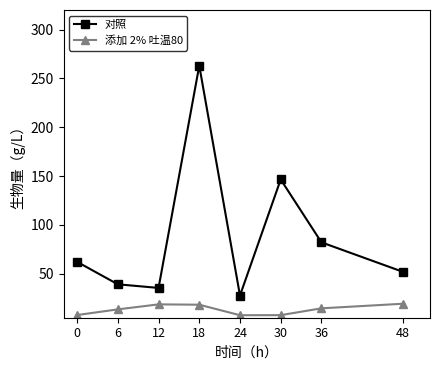

The value of 对照 at 48 is 73.0. True or false?

False